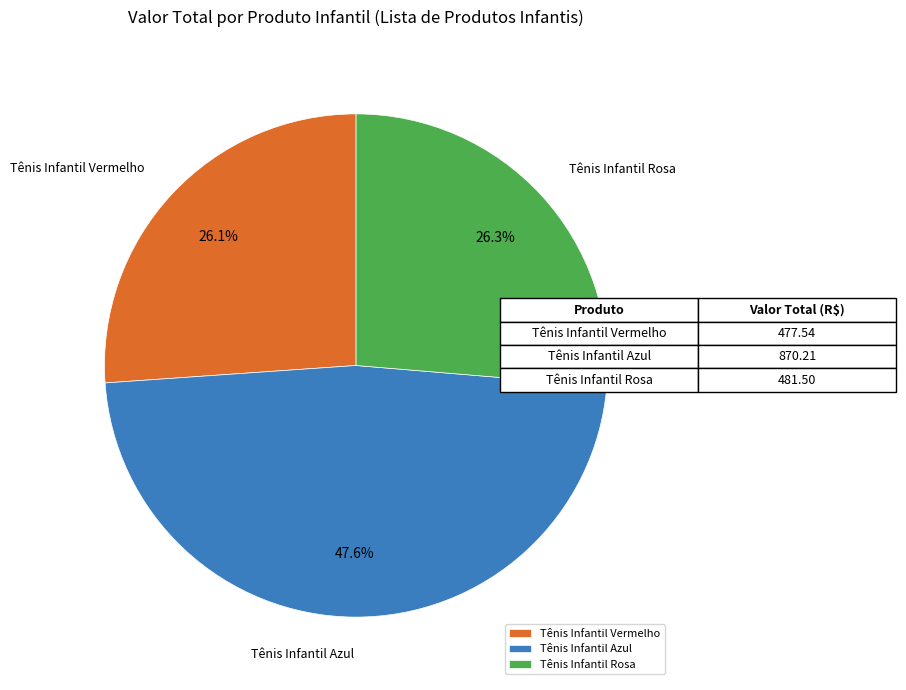

What is the largest slice in the pie chart?

Tênis Infantil Azul